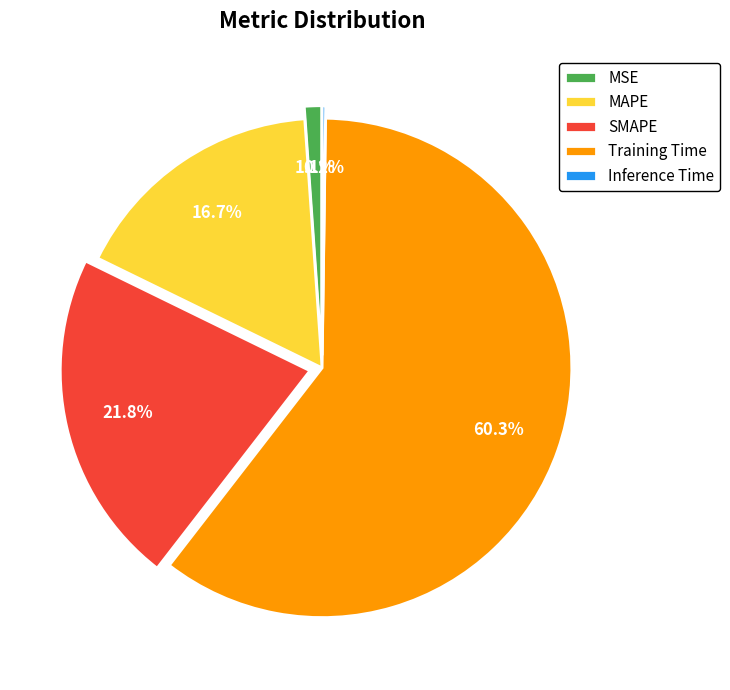

How much of the chart is everything except MSE?

98.9%